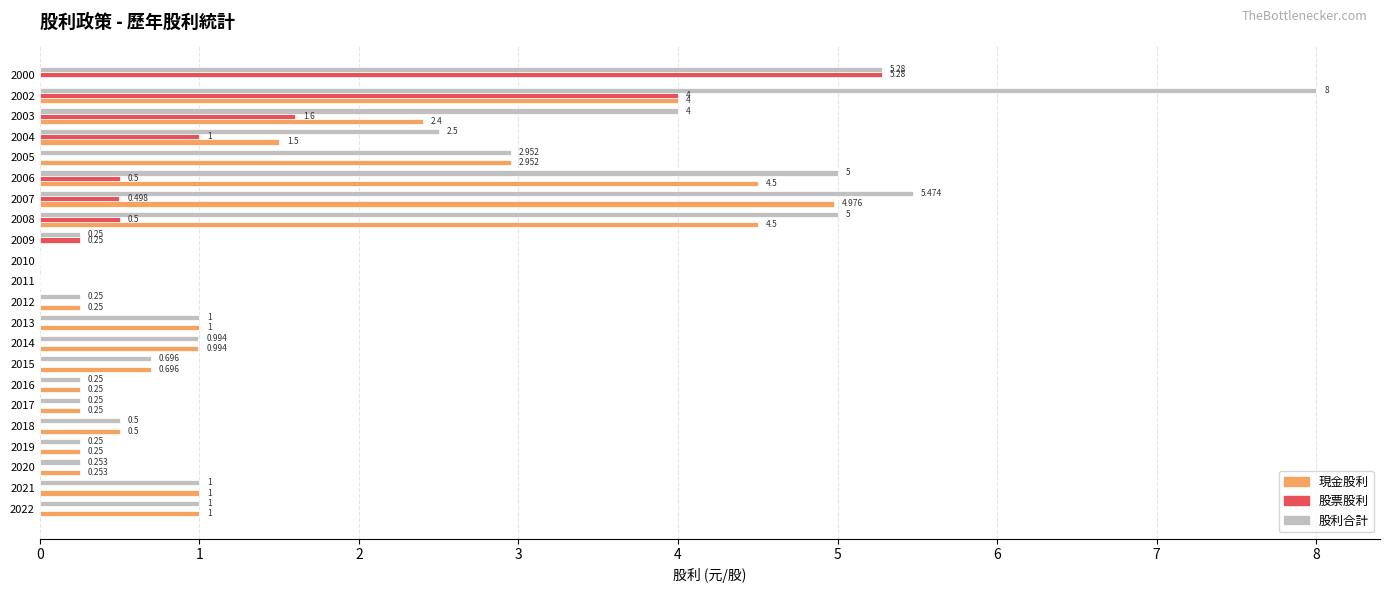

Between 2016 and 2003, which series saw the biggest shift?

股利合計